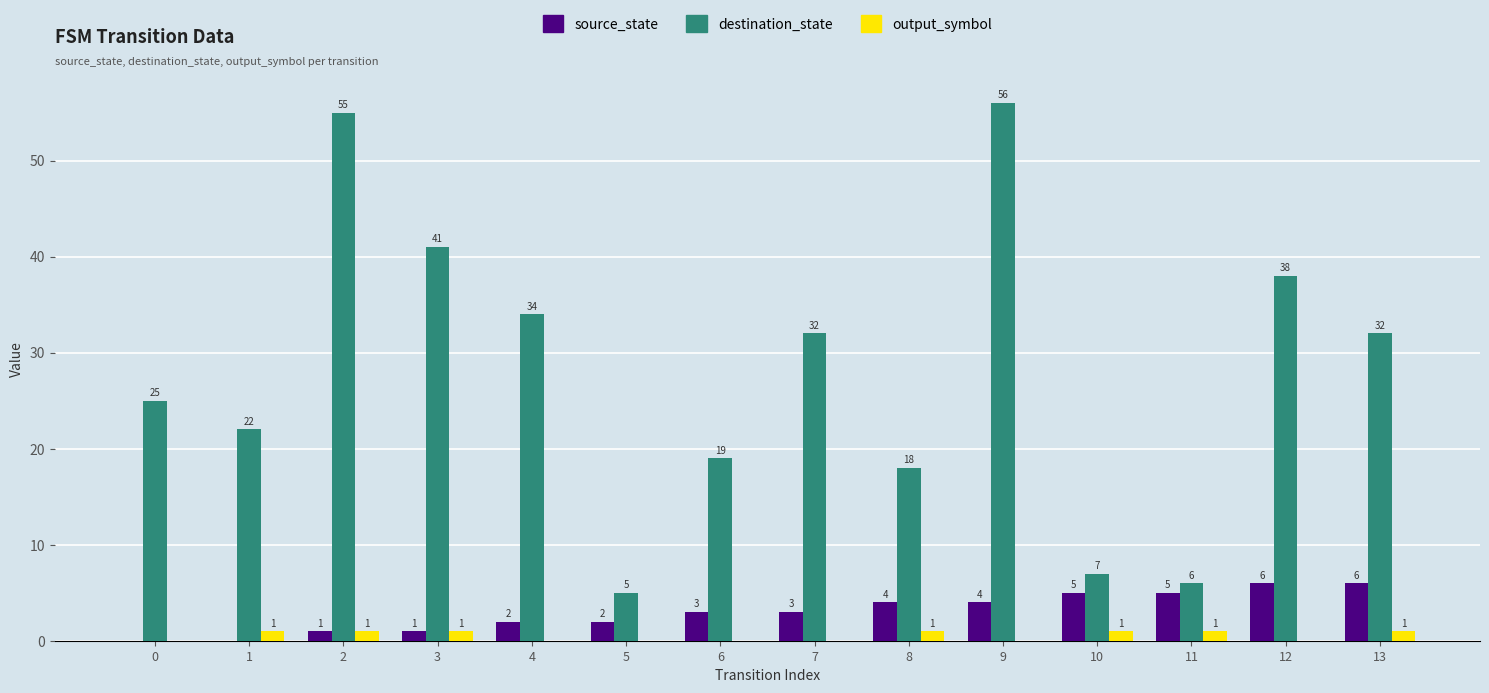

Between 7 and 9, which series saw the biggest shift?

destination_state